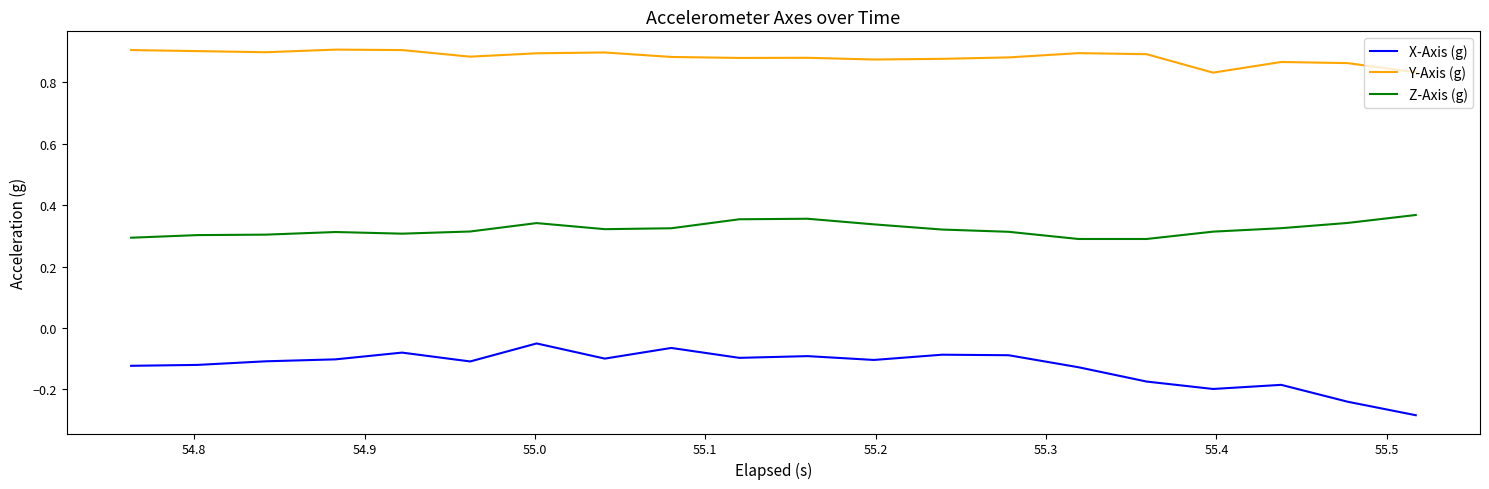

Which series has the largest range (max minus min)?

X-Axis (g)